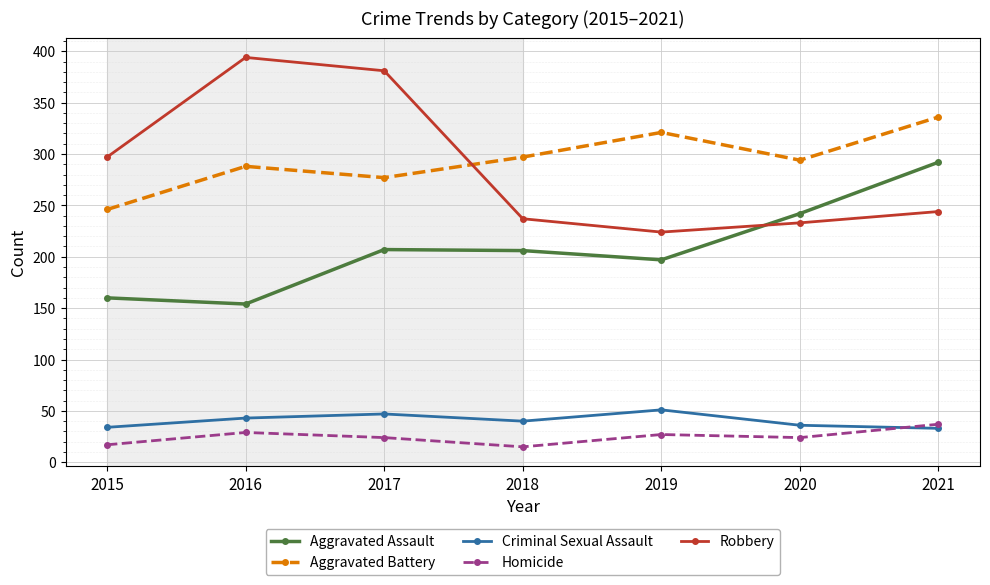

Which series changed the most between 2015 and 2016?

Robbery